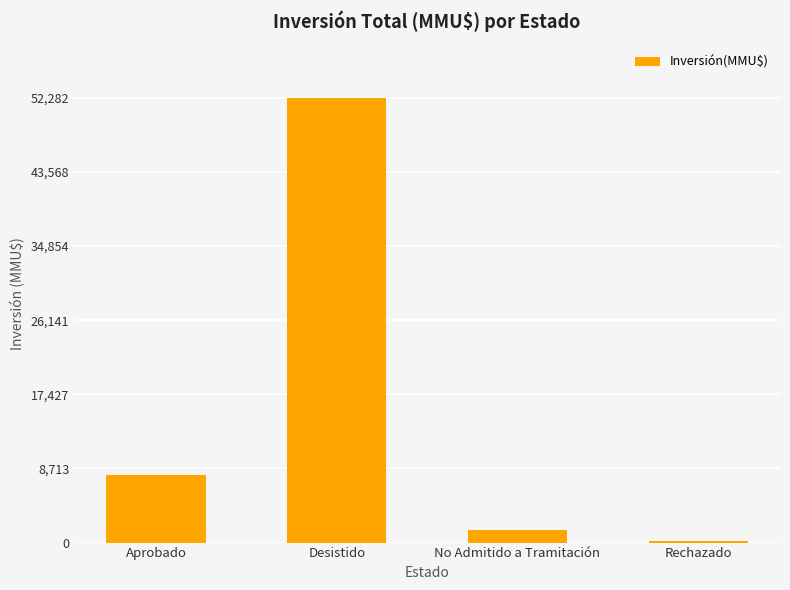

What is the difference between the values at No Admitido a Tramitación and Desistido?

50828